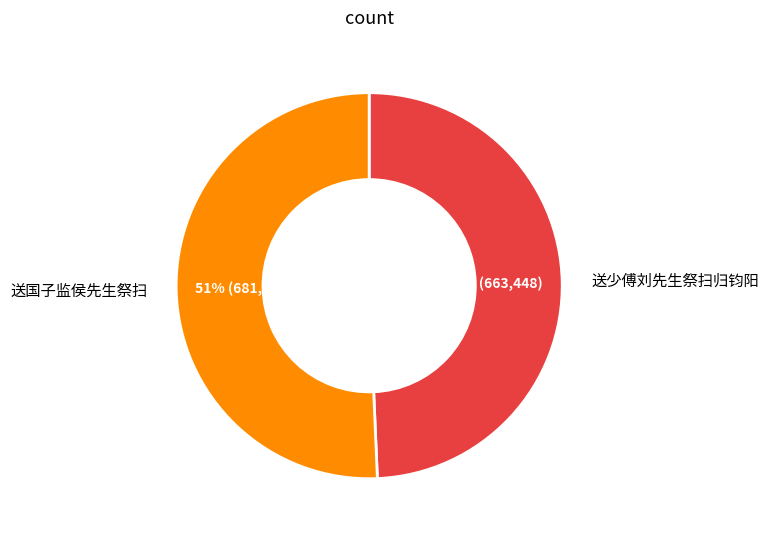

To the nearest percent, what is the average slice percentage?

50%